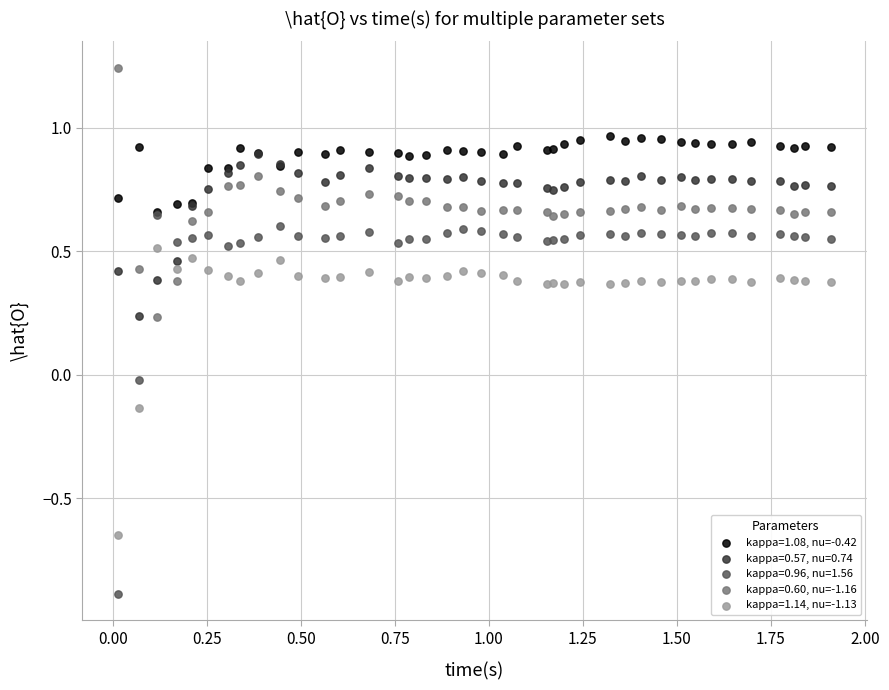

Which series contains the highest Y value?

kappa=0.60, nu=-1.16